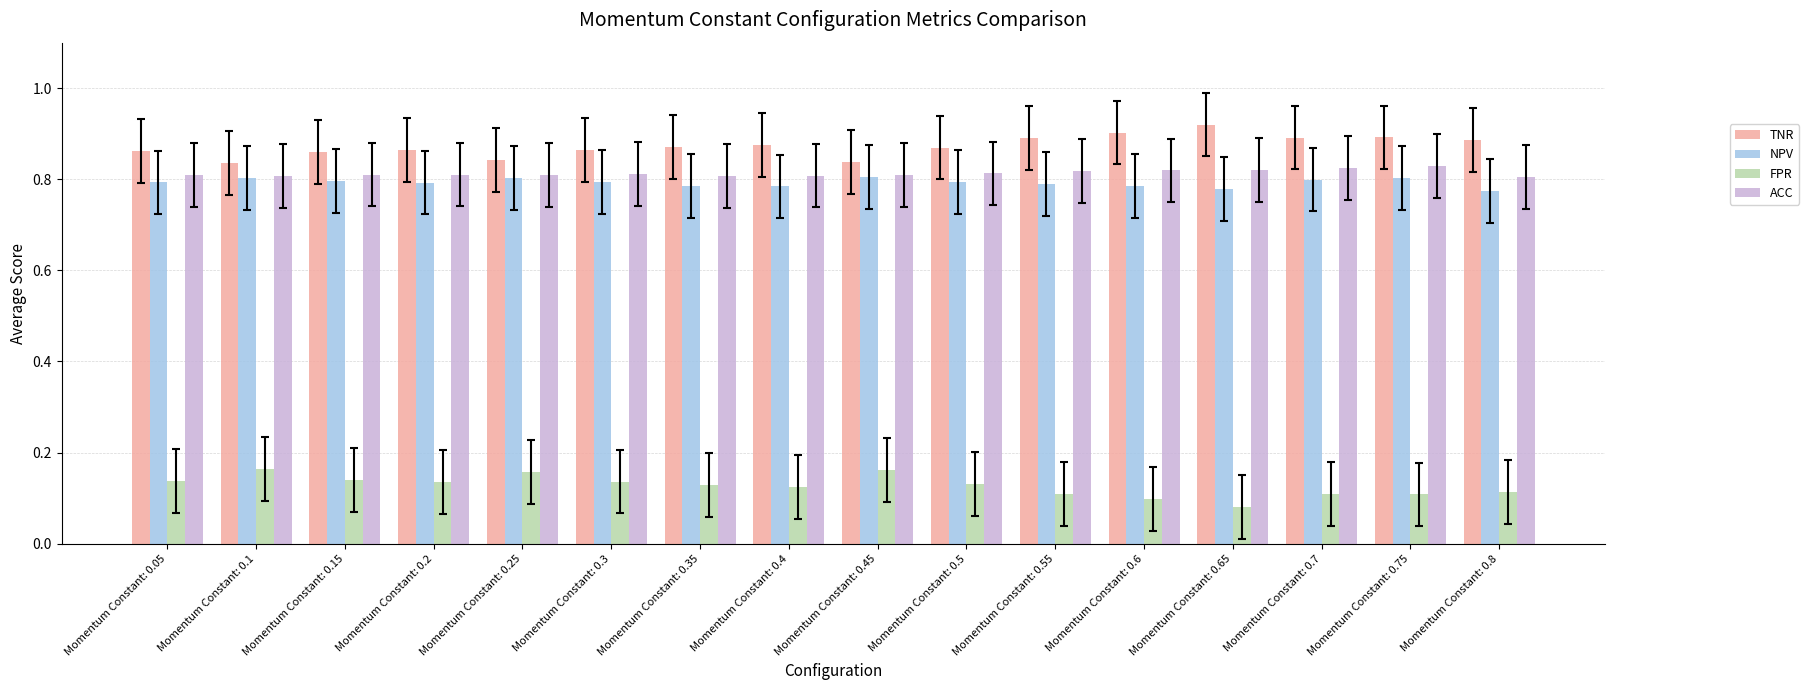

What is the label of the 14th bar from the left?

Momentum Constant: 0.7